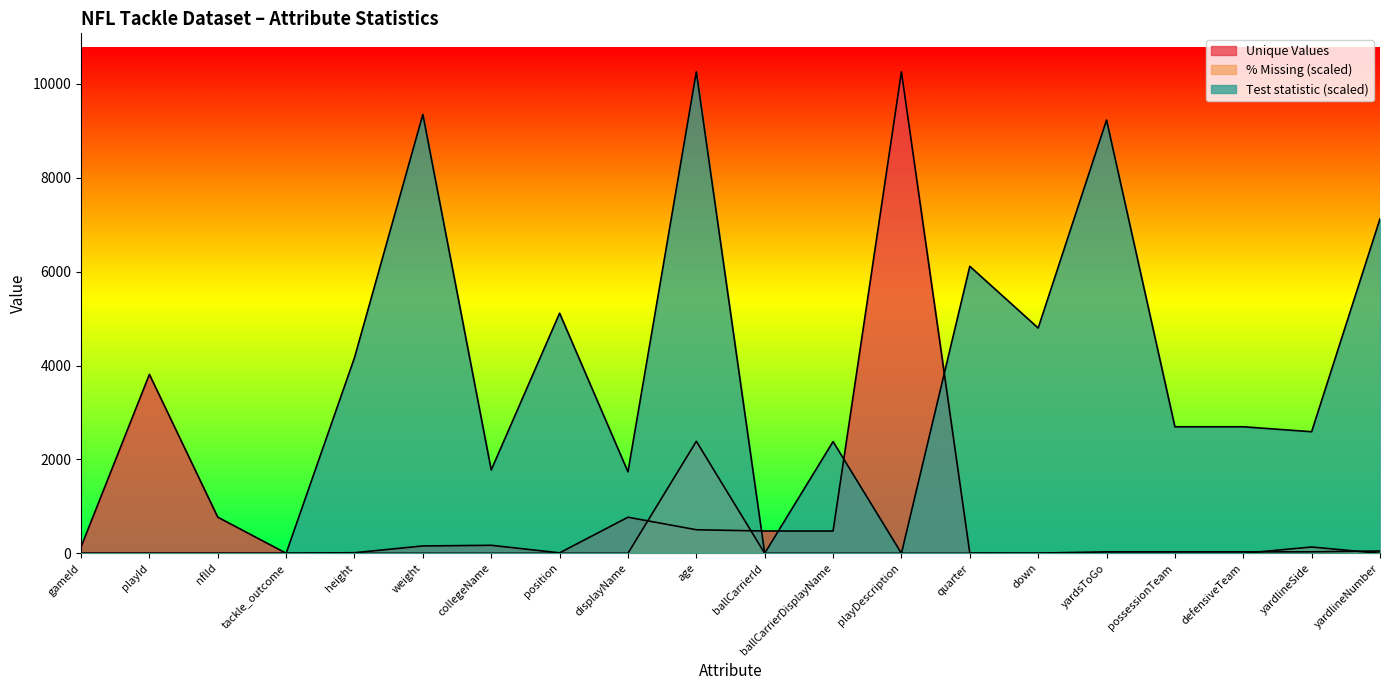

What is the total value across all series at position?

5123.9